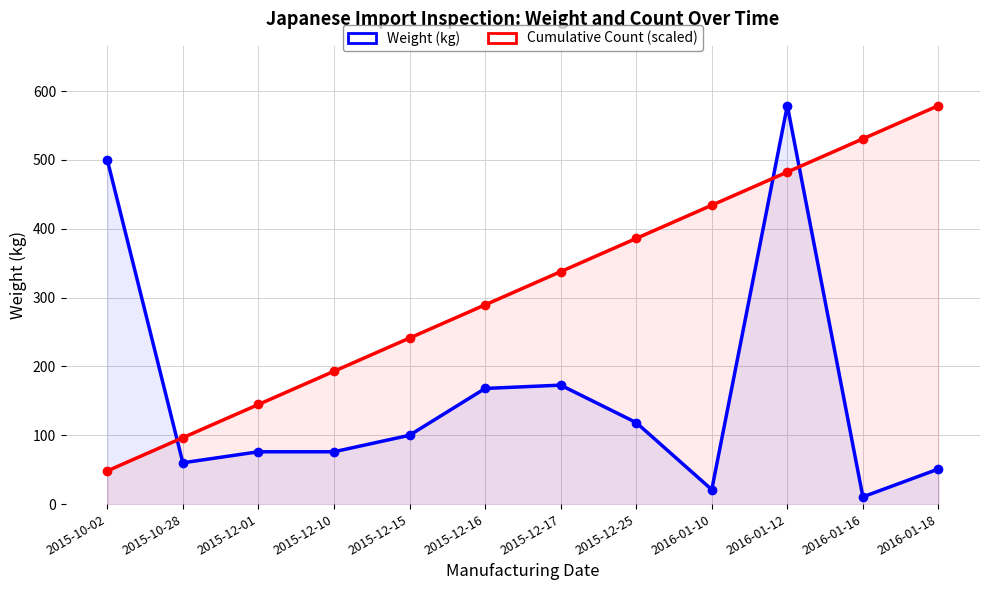

How many data points in Weight (kg) are above 100?

5